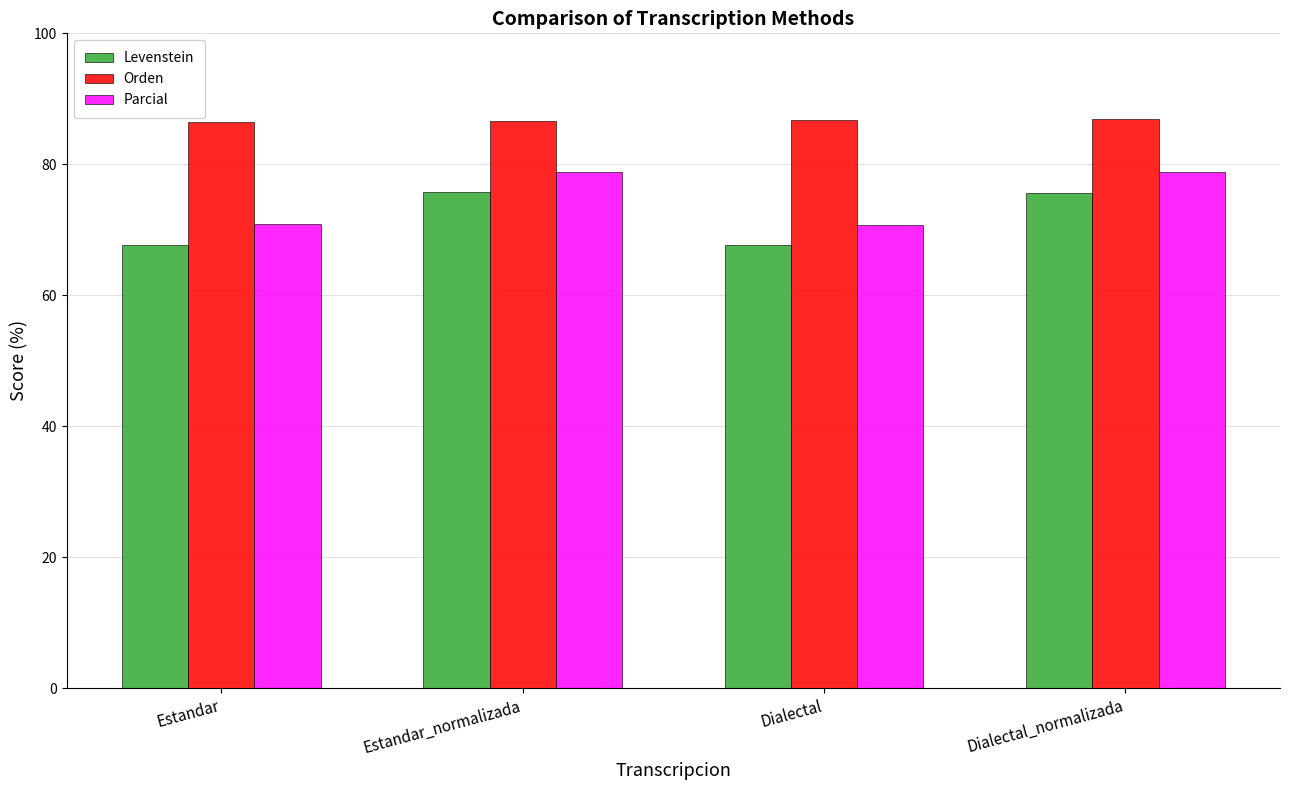

What is the difference between the highest and lowest values at Dialectal_normalizada?

11.3